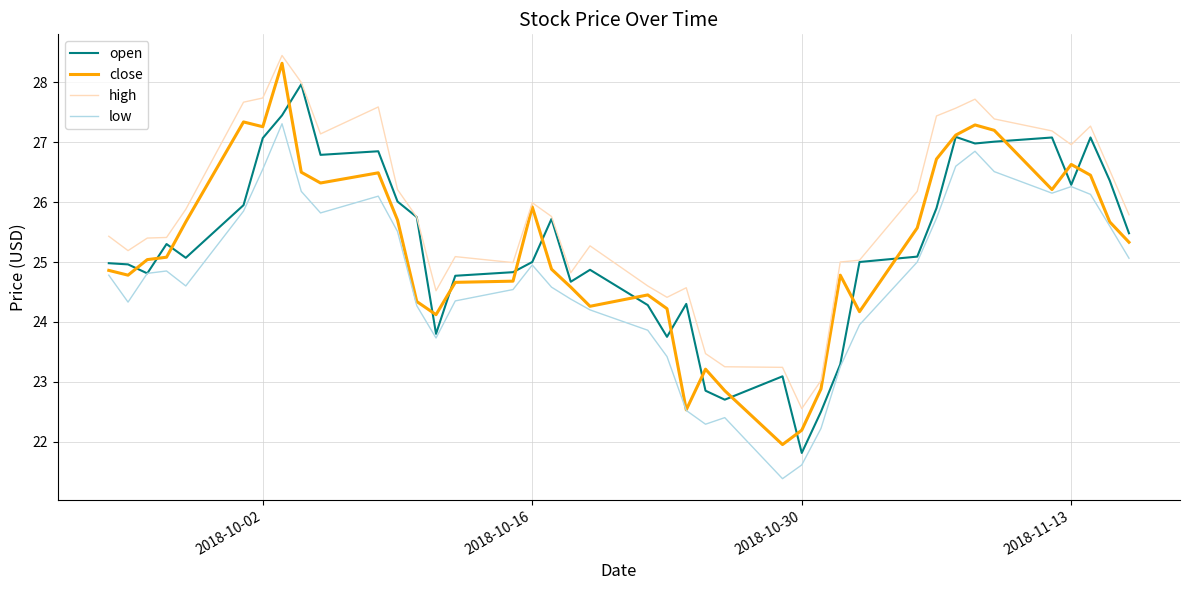

Which series has the largest total across all categories?

high